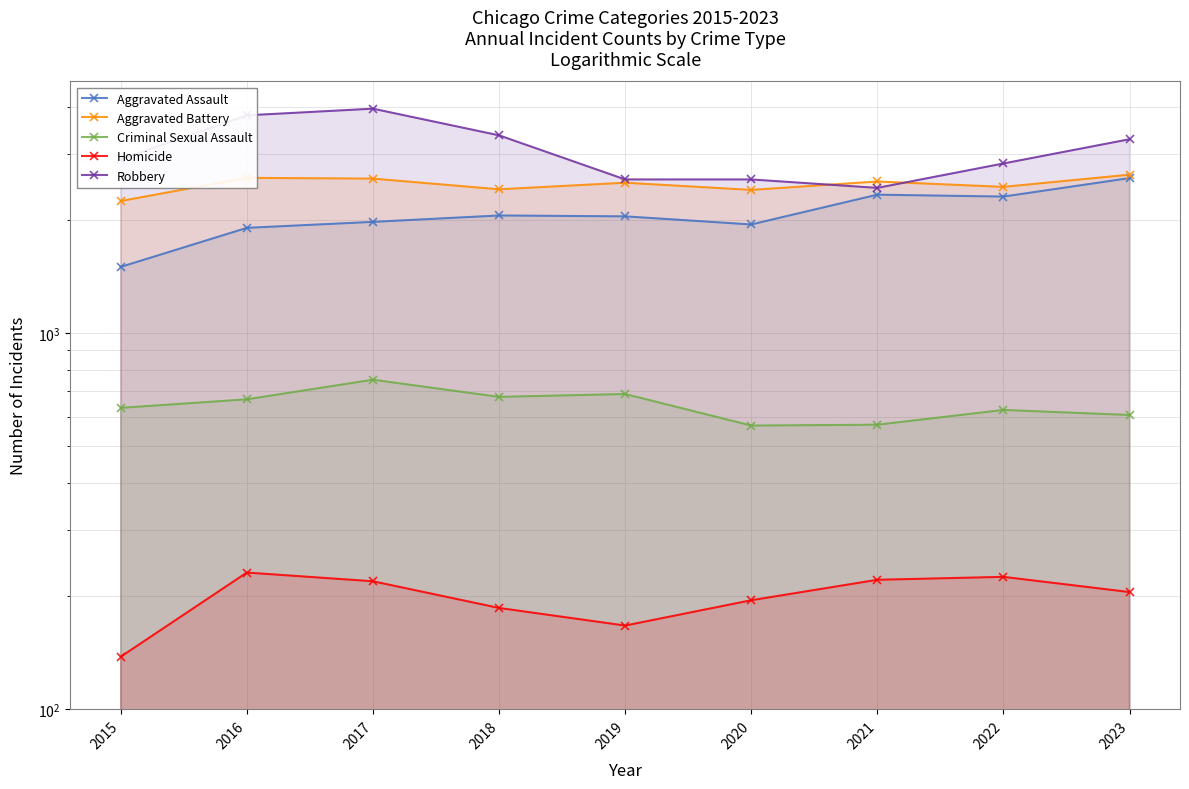

What is the highest value of the Aggravated Battery series?

2638